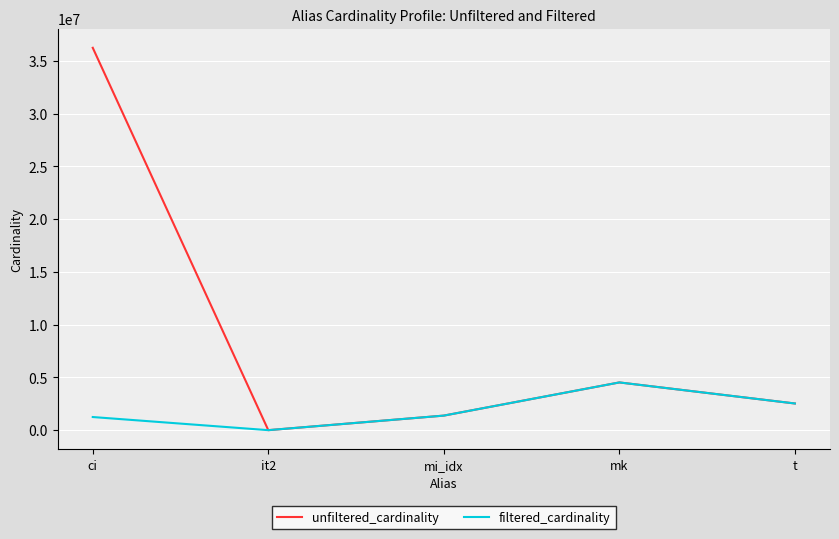

True or false: filtered_cardinality has a value of 3940859 at t.

False